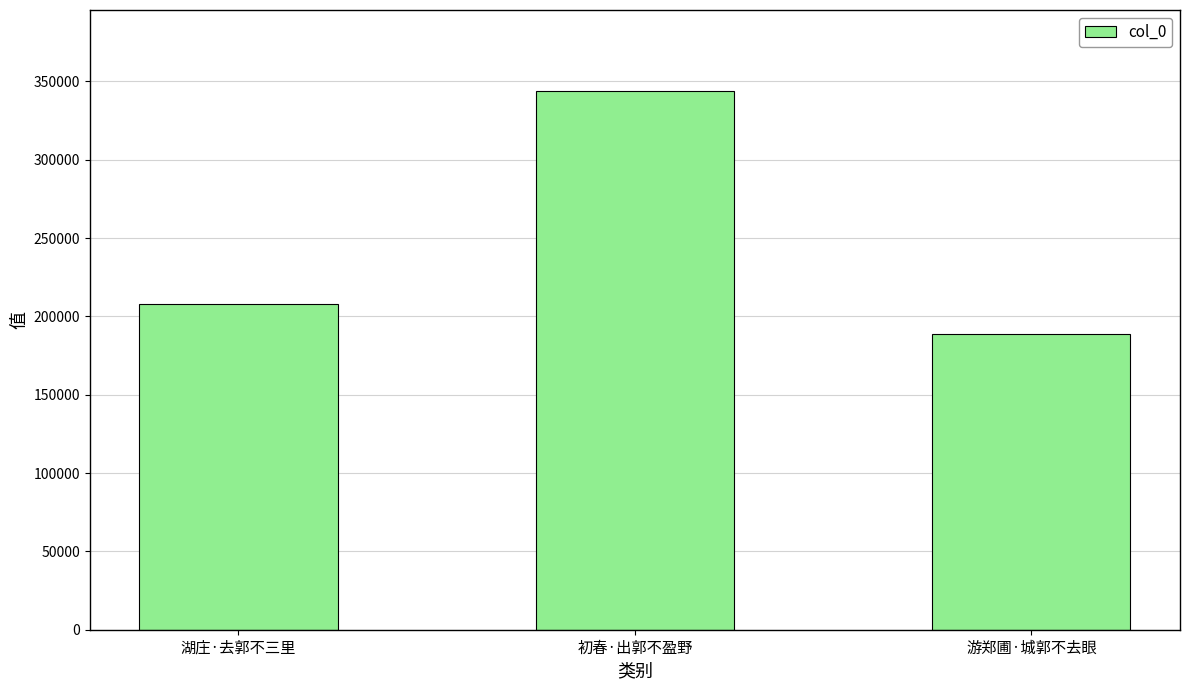

What is the ratio of the value at 游郑圃·城郭不去眼 to the value at 湖庄·去郭不三里?

0.9